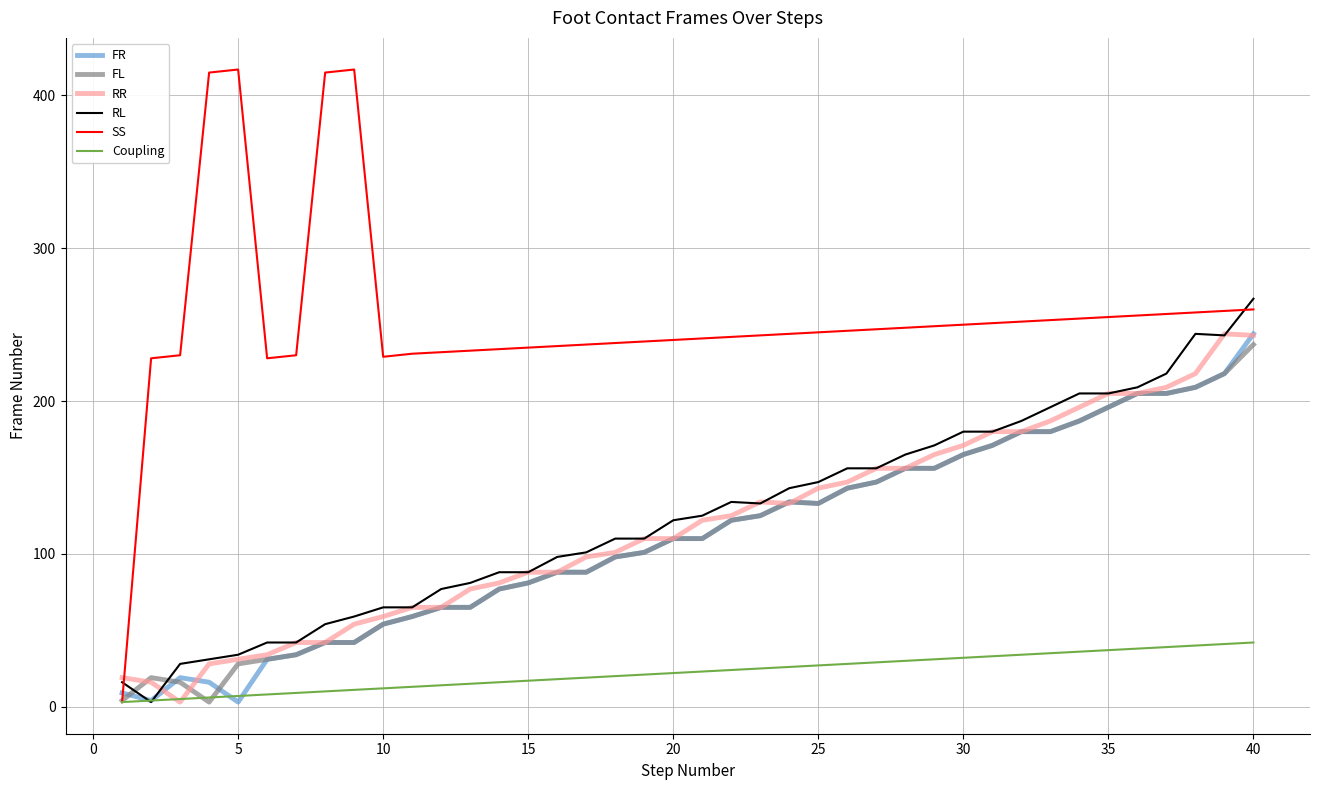

Which series has the largest total across all categories?

SS